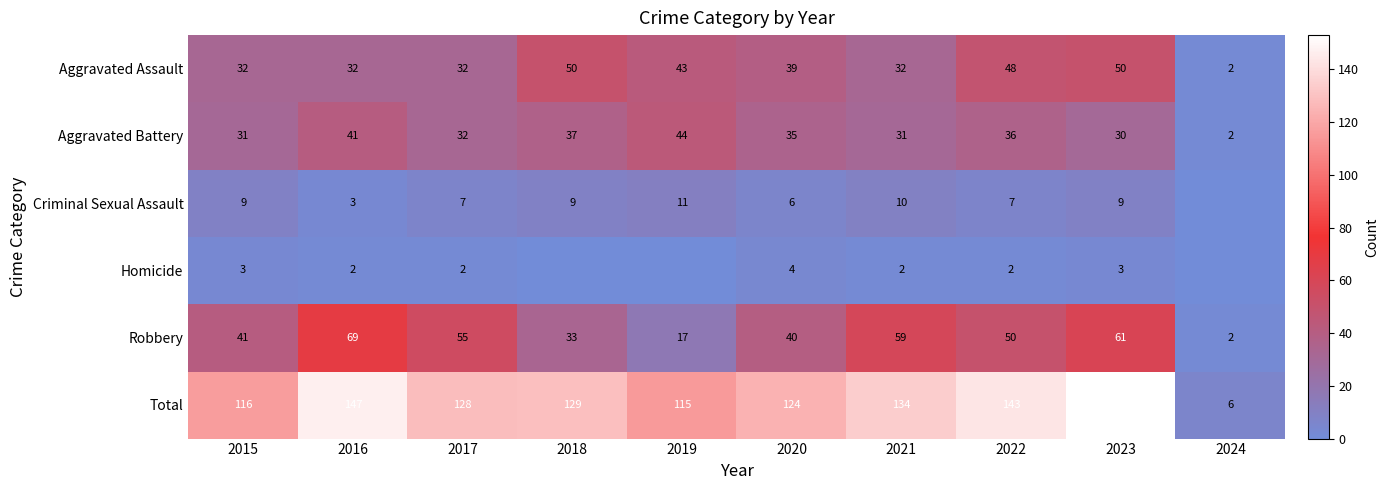

What is the maximum value for Total?

153